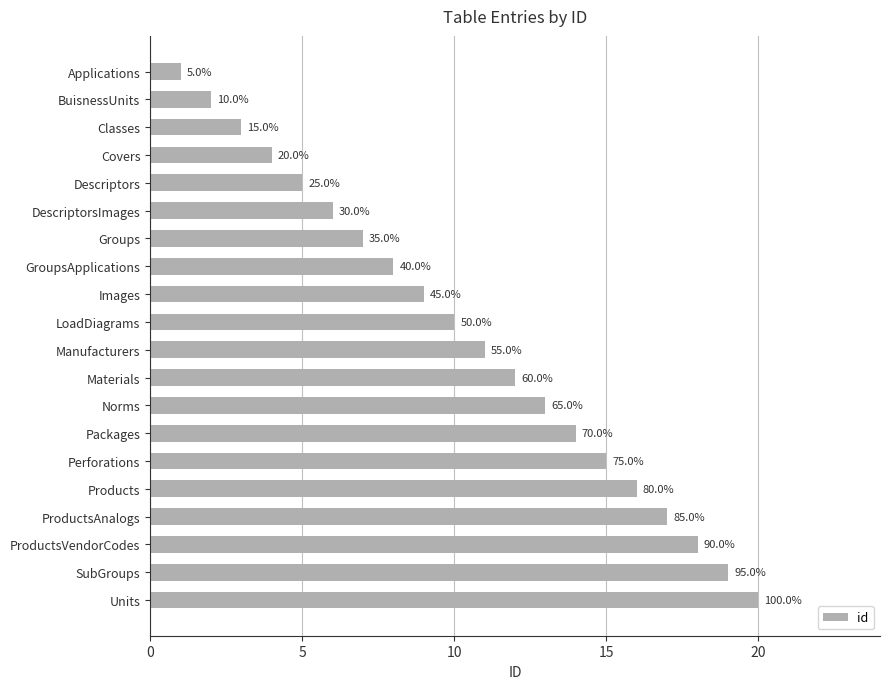

How many bars are there in total?

20